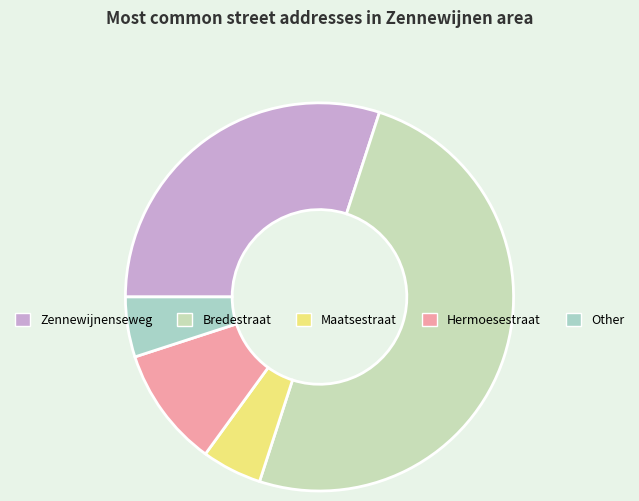

Between Maatsestraat and Other, which is larger?

Maatsestraat